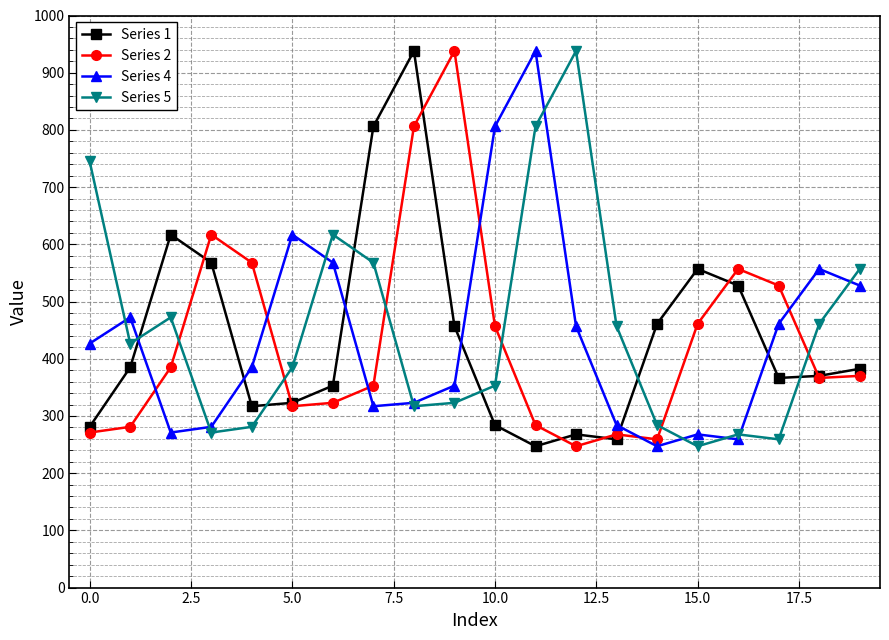

Is this an area chart (filled region under the line)?

No